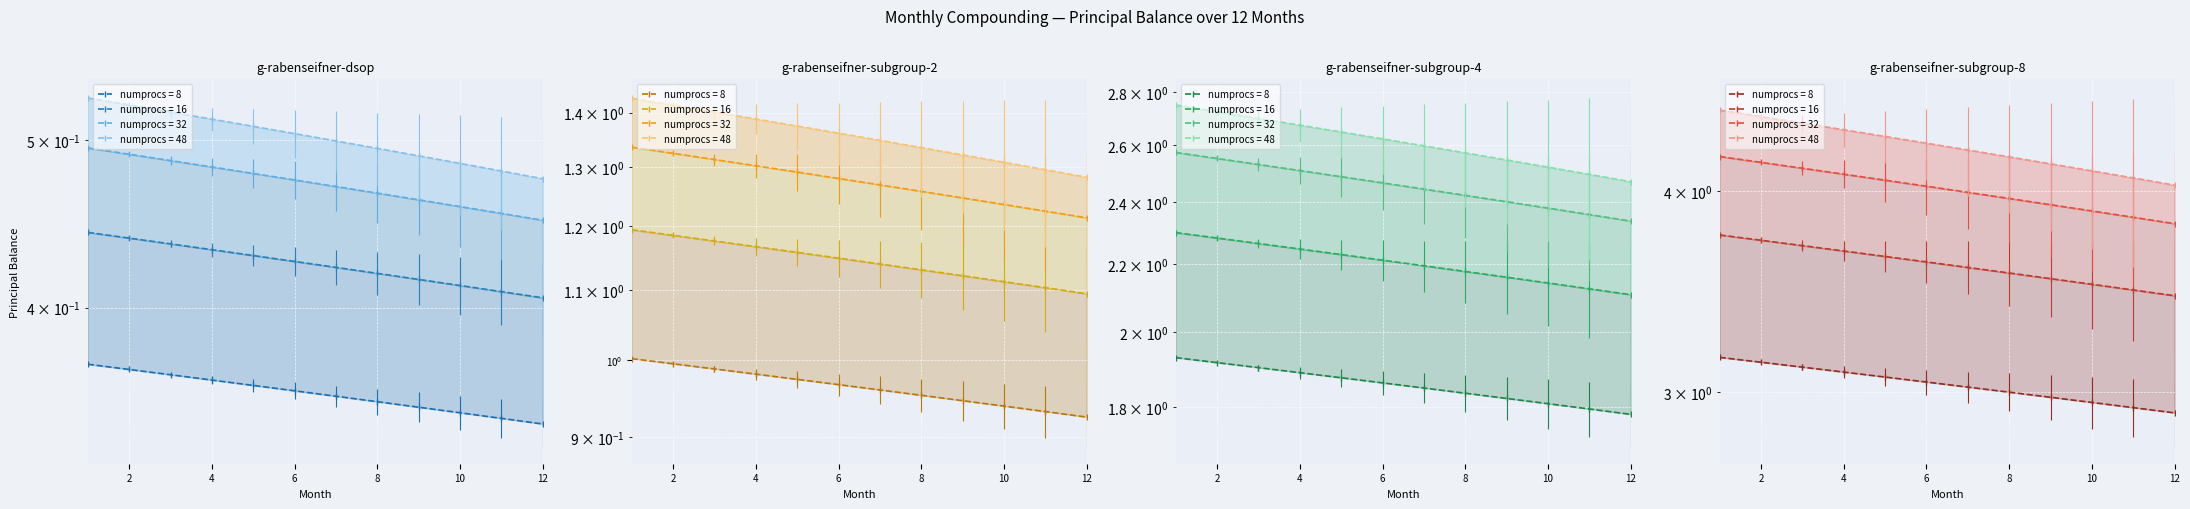

At which label is Principal=4 closest to 2?

12